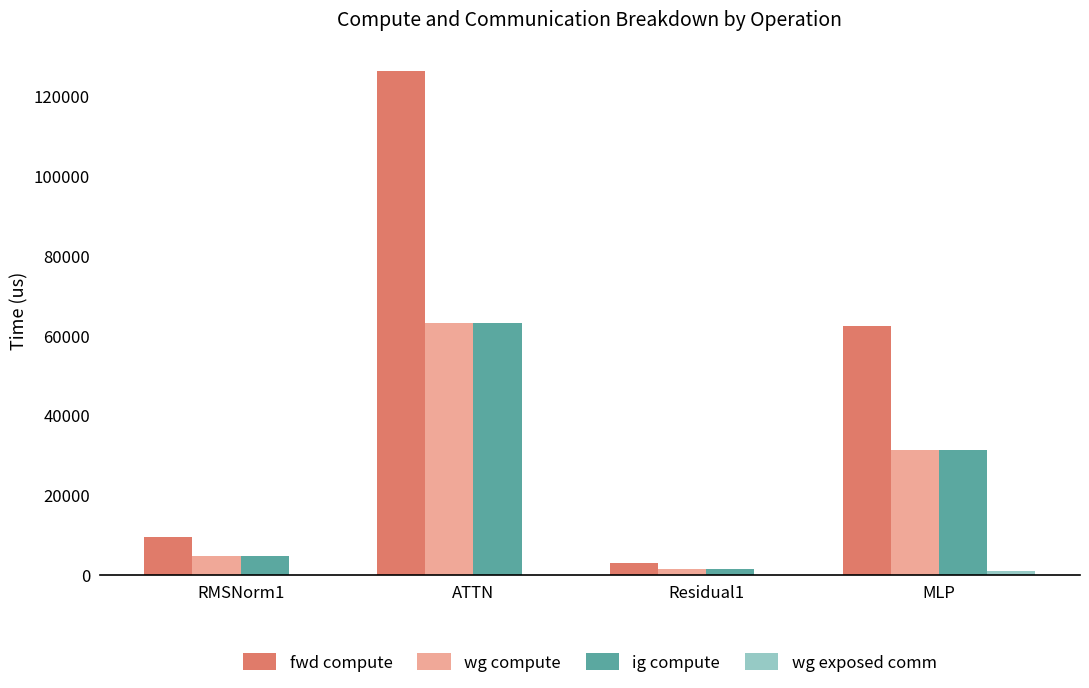

What is the spread (max minus min) of values at Residual1?

2910.2